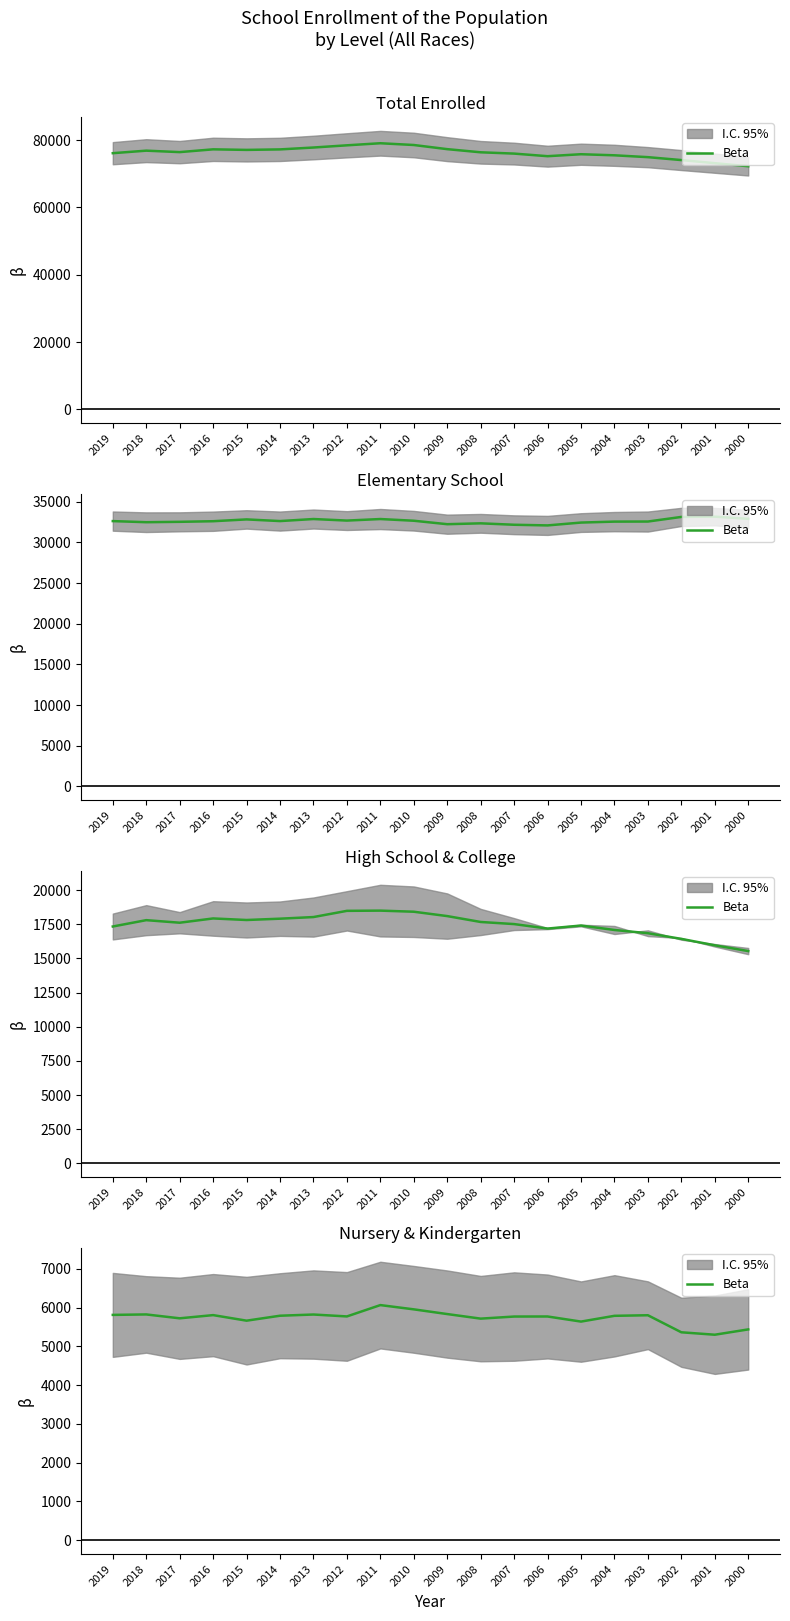

Reading left to right, transcribe all the data shown in this chart.

5810.9	5822.8	5722.8	5805.3	5662.1	5789.7	5820.6	5771.4	6063.8	5954.0	5832.4	5714.7	5768.4	5769.9	5638.4	5787.2	5801.9	5362.3	5299.7	5436.8